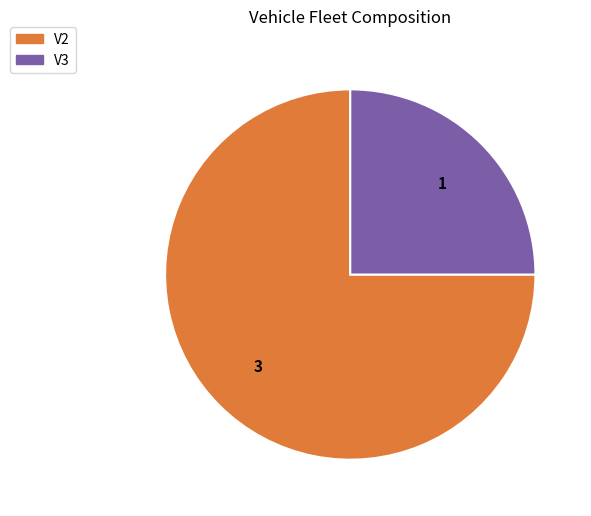

Which category has the biggest portion of the pie?

V2